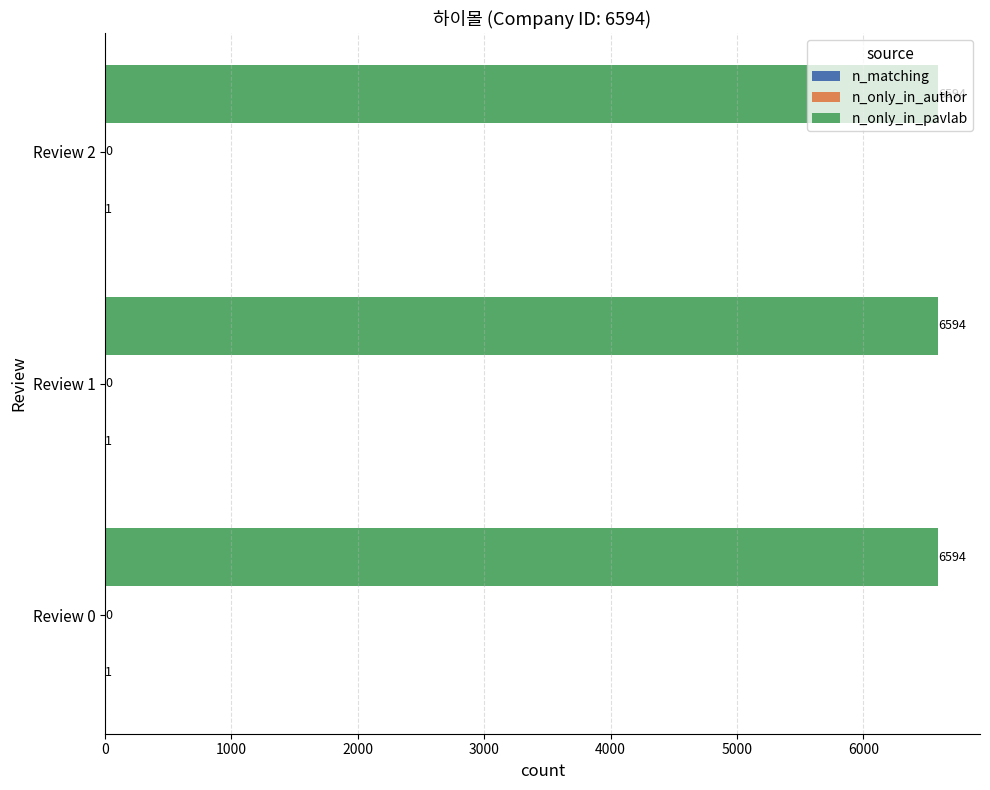

What is the sum of the n_only_in_pavlab values at Review 1 and Review 0?

13188